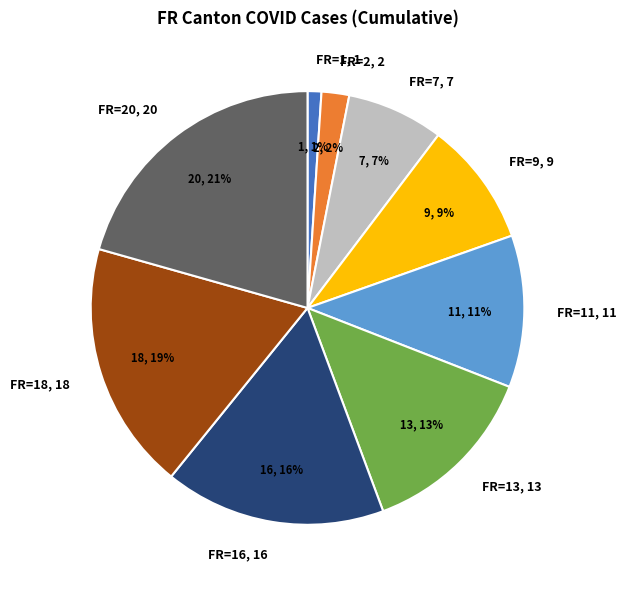

Does any single category account for the majority?

No